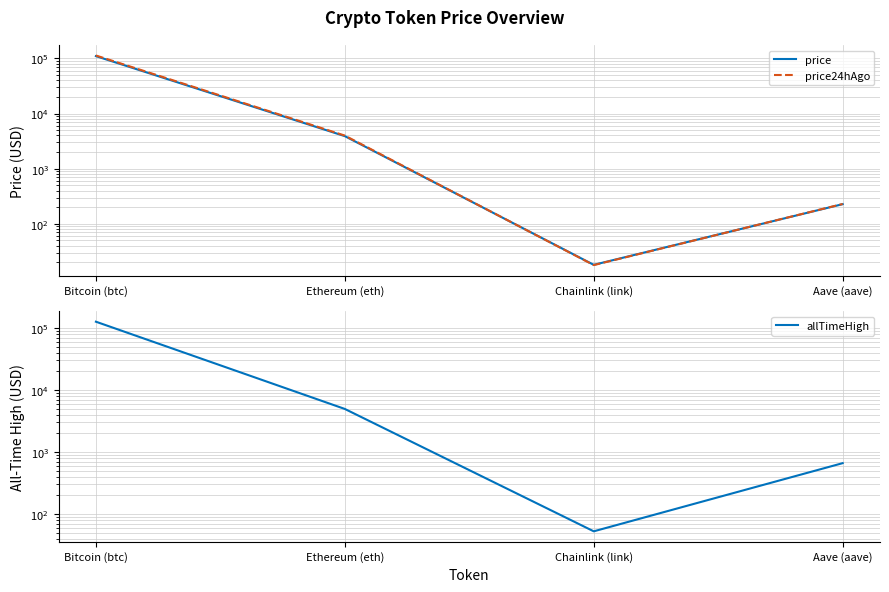

How many values in the price series are below 3894?

2